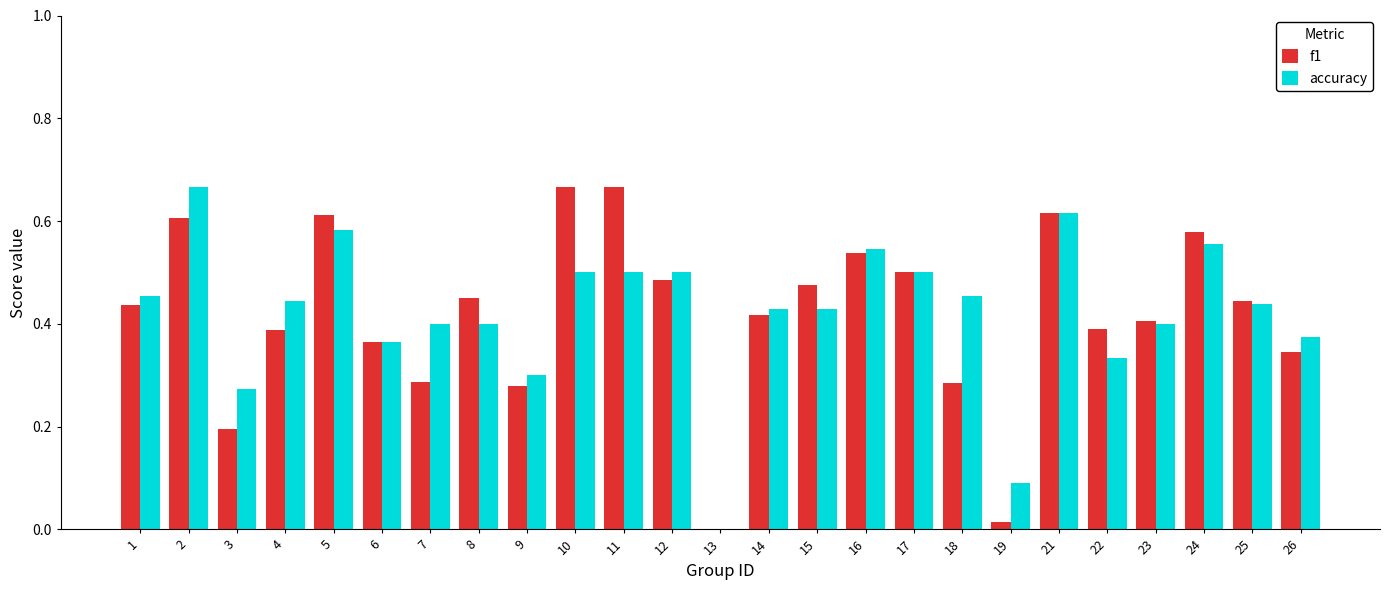

At which label is accuracy closest to 0?

13